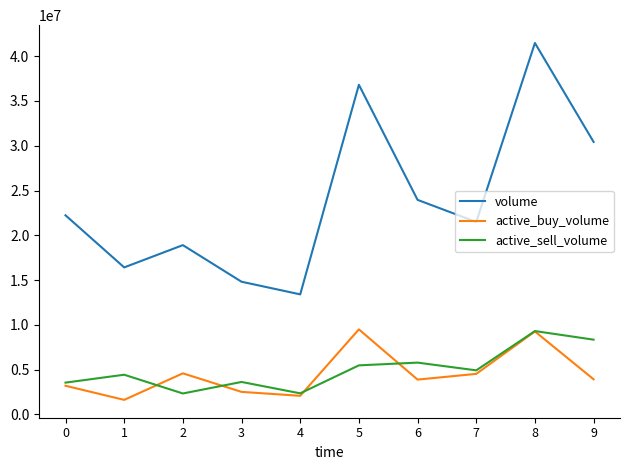

At which category is the sum across all series the highest?

8